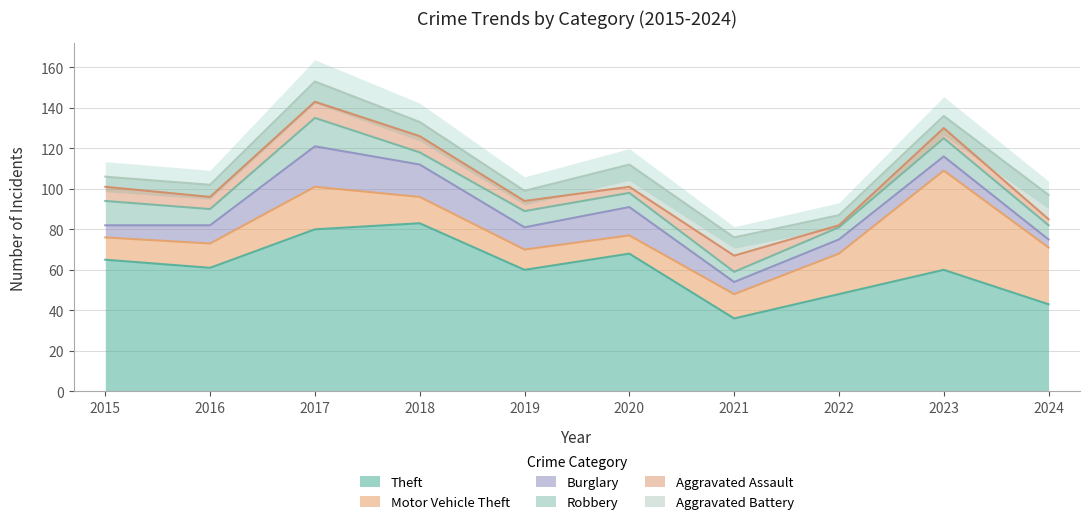

True or false: Robbery and Motor Vehicle Theft intersect in this chart.

True